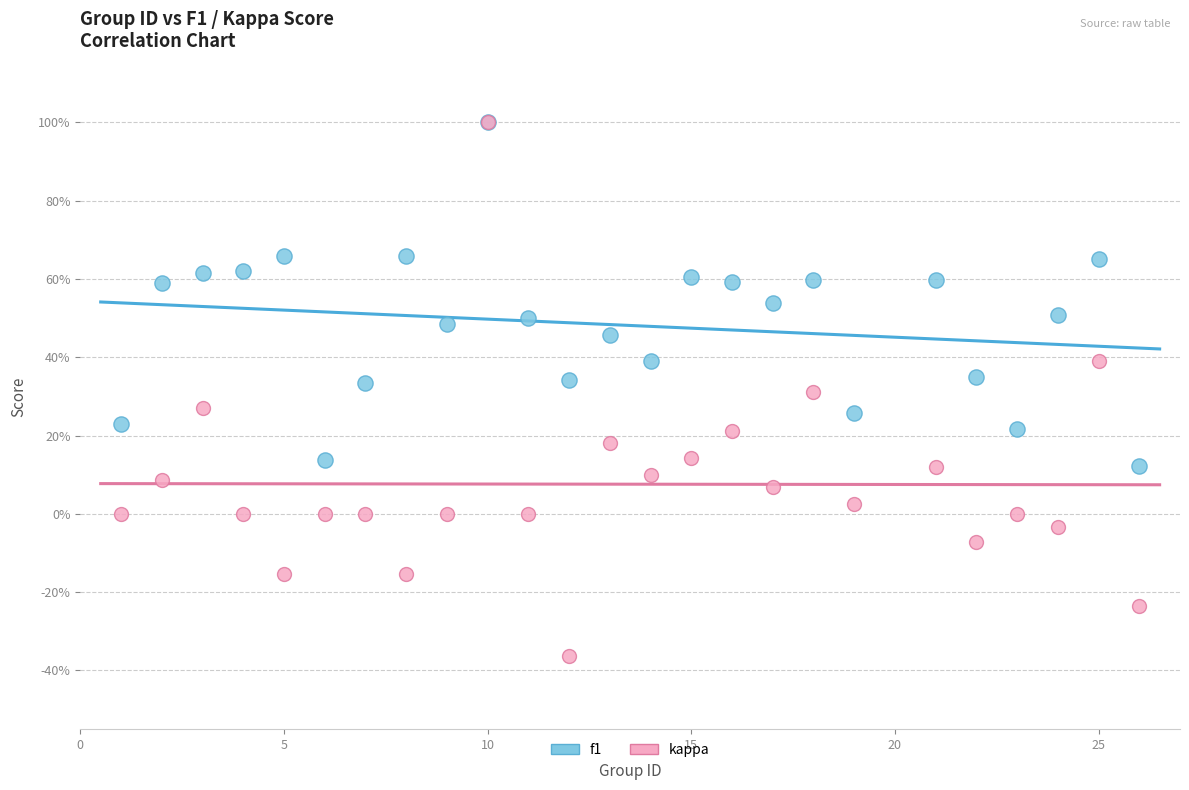

What are all the series names shown in the legend?

f1, kappa